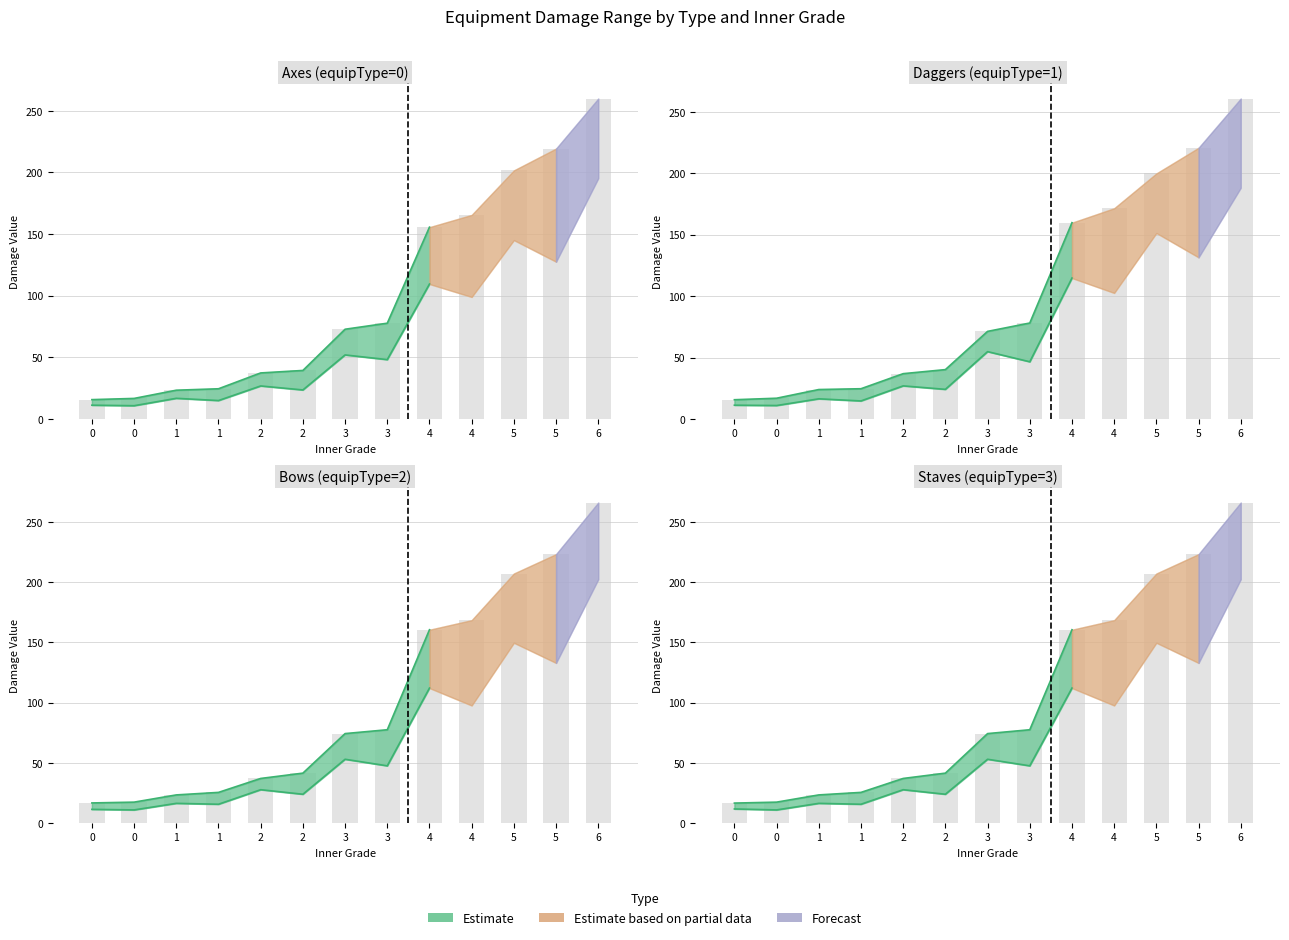

Which series has the largest total across all categories?

max (estimate)